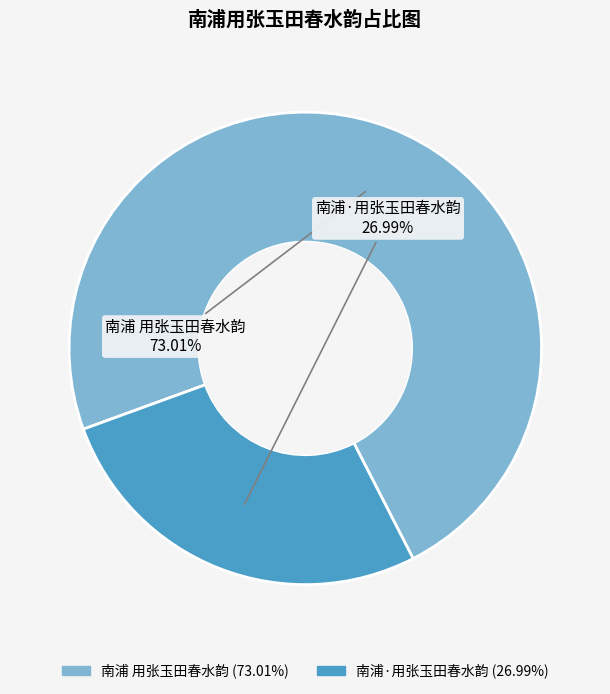

Count the number of slices in the pie.

2